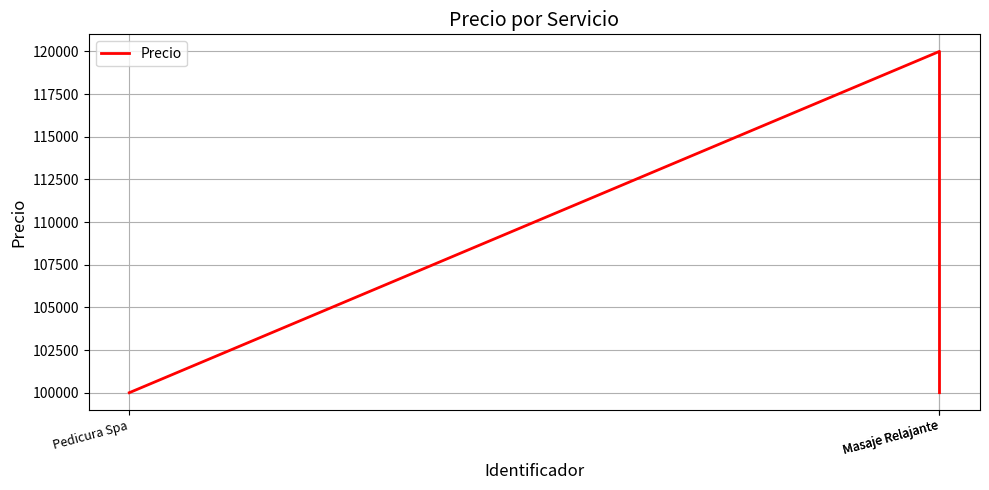

List the labels in order of value, largest first.

Masaje Relajante, Pedicura Spa, Masaje Relajante